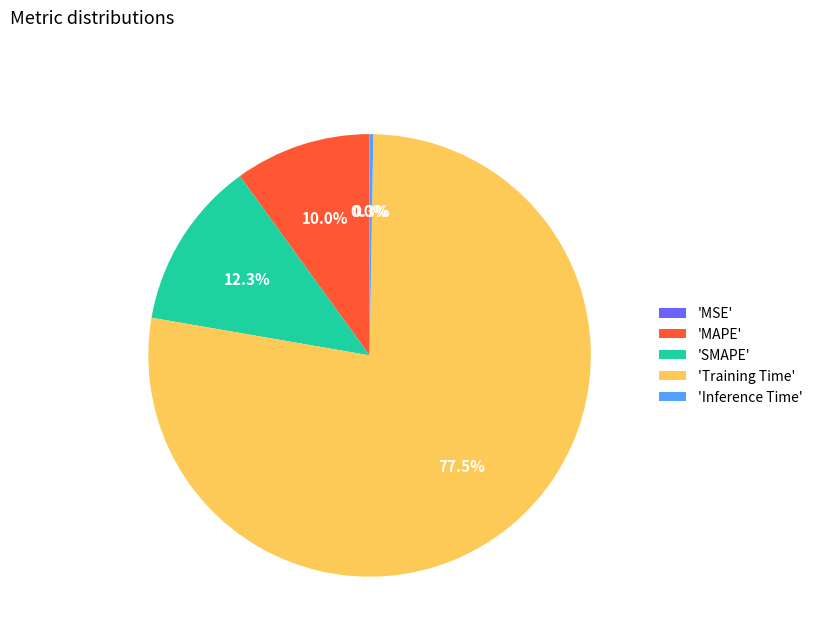

What is the majority slice?

'Training Time'